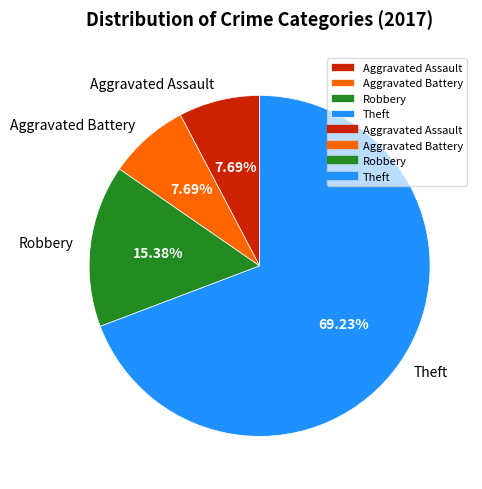

Combined, what portion of the pie is Aggravated Battery and Theft?

76.9%